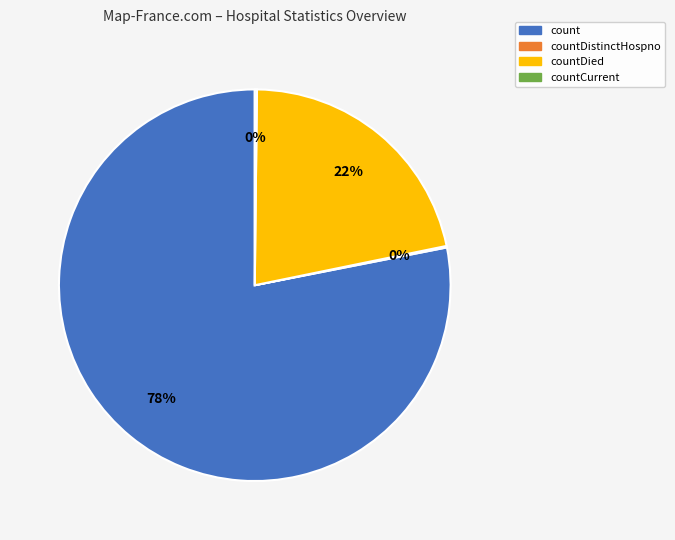

To the nearest percent, what is the average slice percentage?

25%